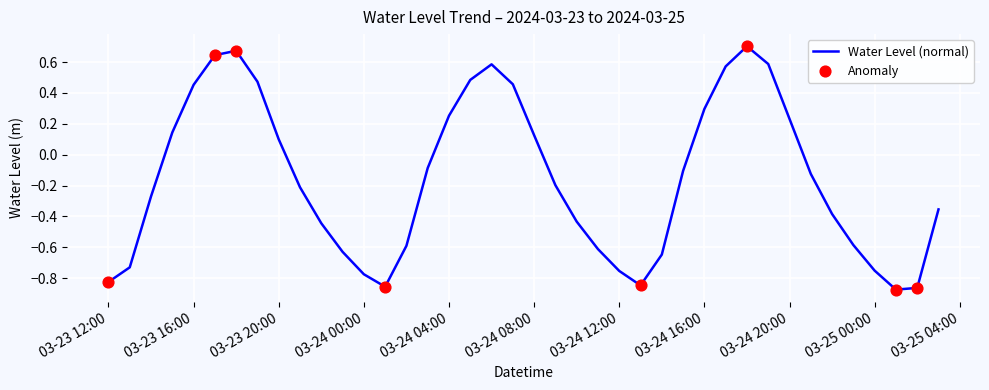

What is the difference between the maximum and minimum values?

1.6